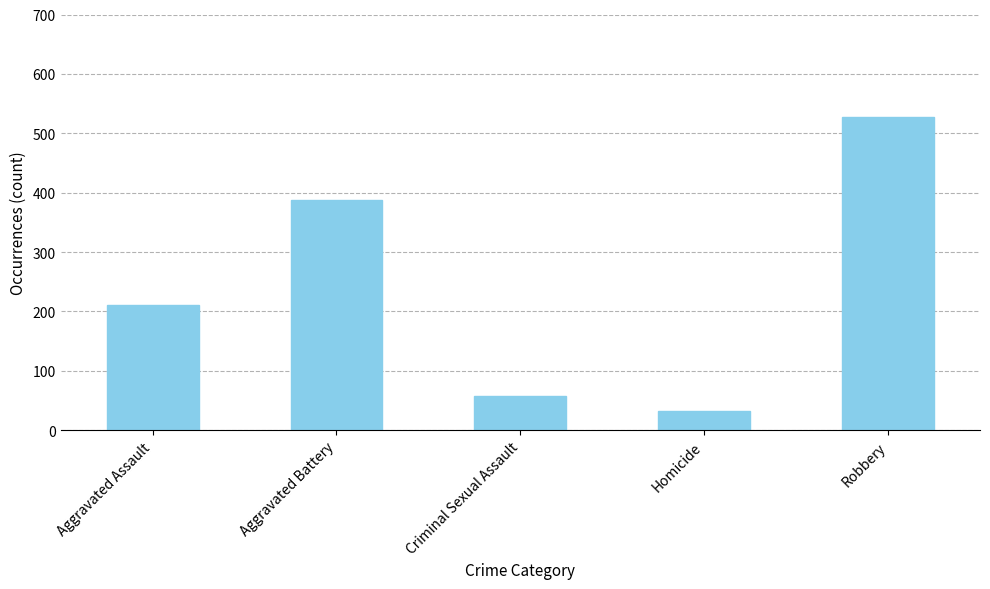

Which category has the highest value across all series?

Robbery